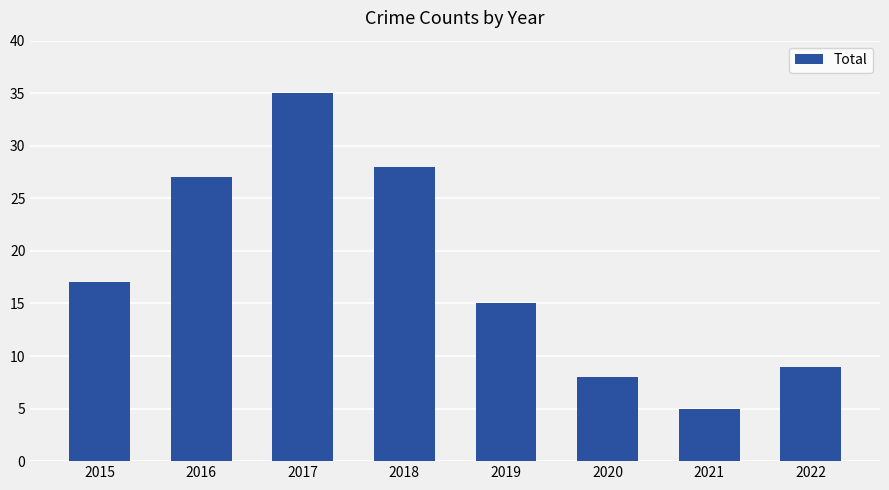

True or false: the data shows 17 at 2015.

True